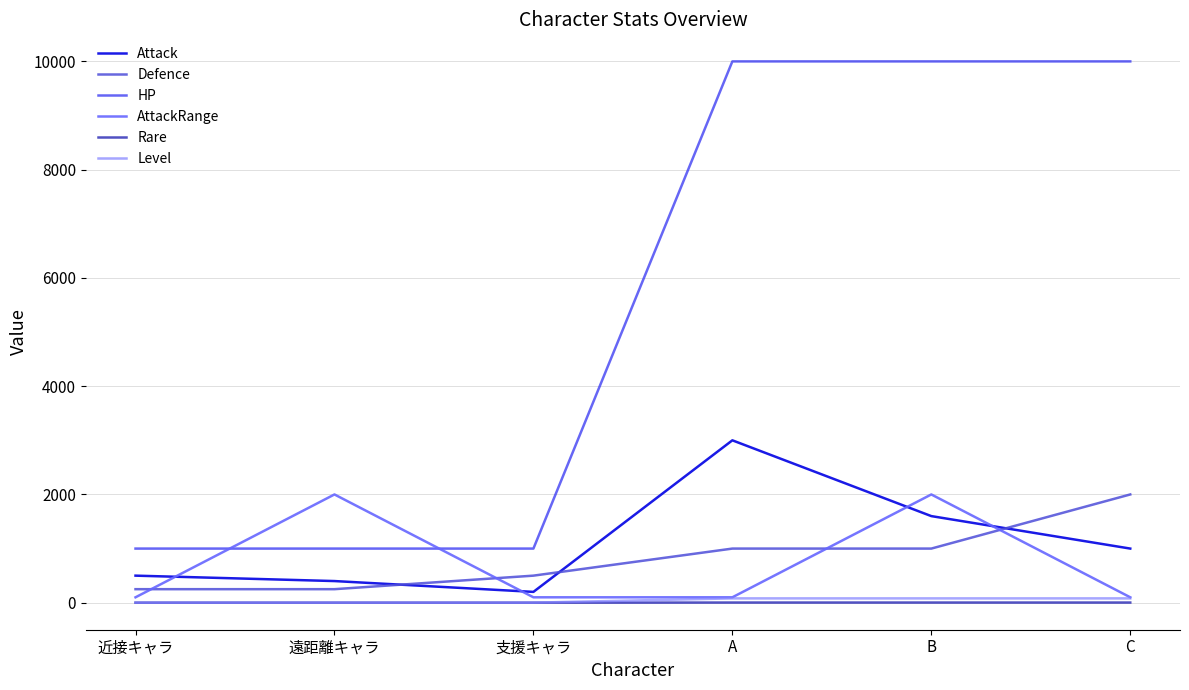

What is the sum of the AttackRange values at 支援キャラ and 遠距離キャラ?

2100